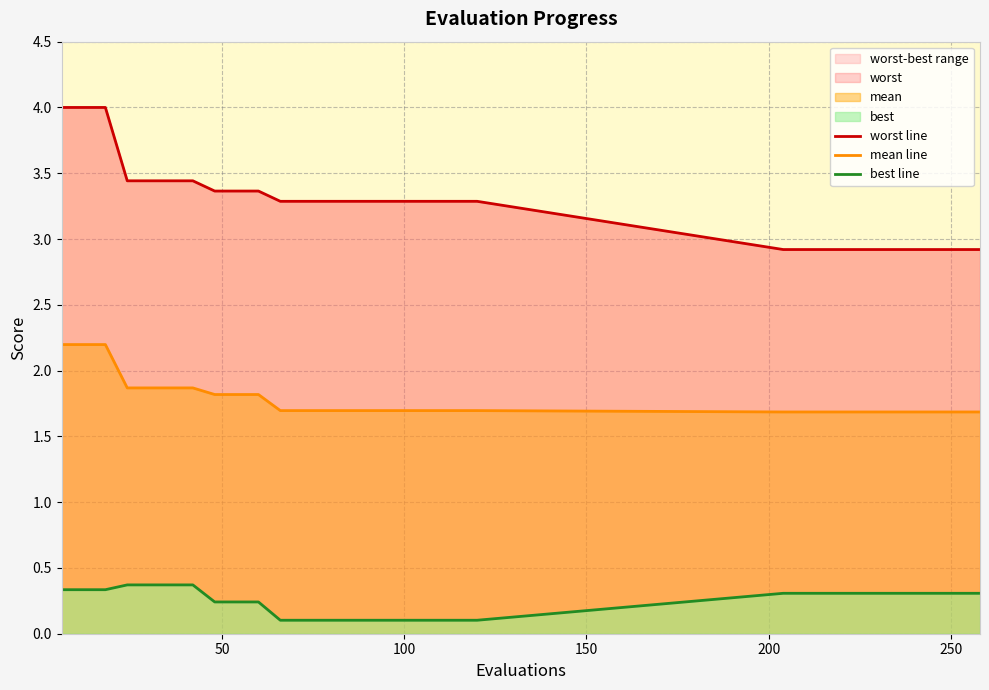

Does the chart display data point markers on the line(s)?

No